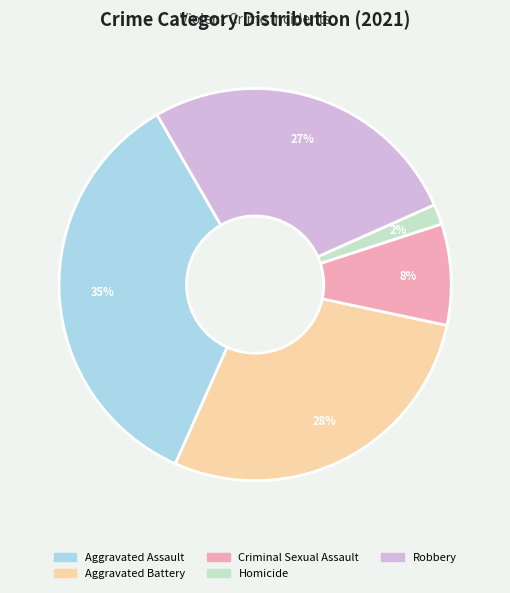

How many segments does this pie chart have?

5